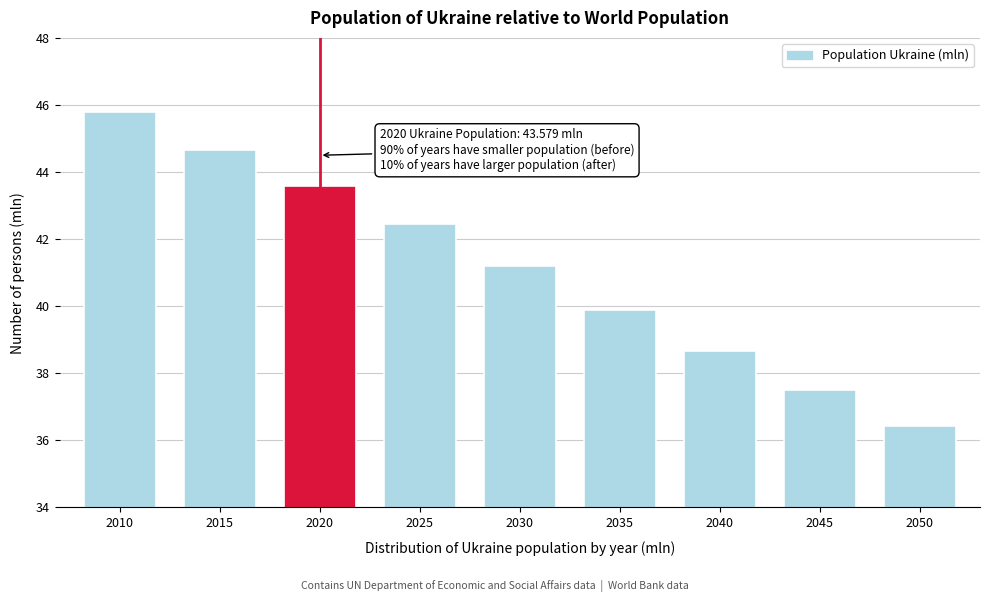

Reading left to right, extract all data points from this chart.

2010=45.8	2015=44.7	2020=43.6	2025=42.5	2030=41.2	2035=39.9	2040=38.7	2045=37.5	2050=36.4